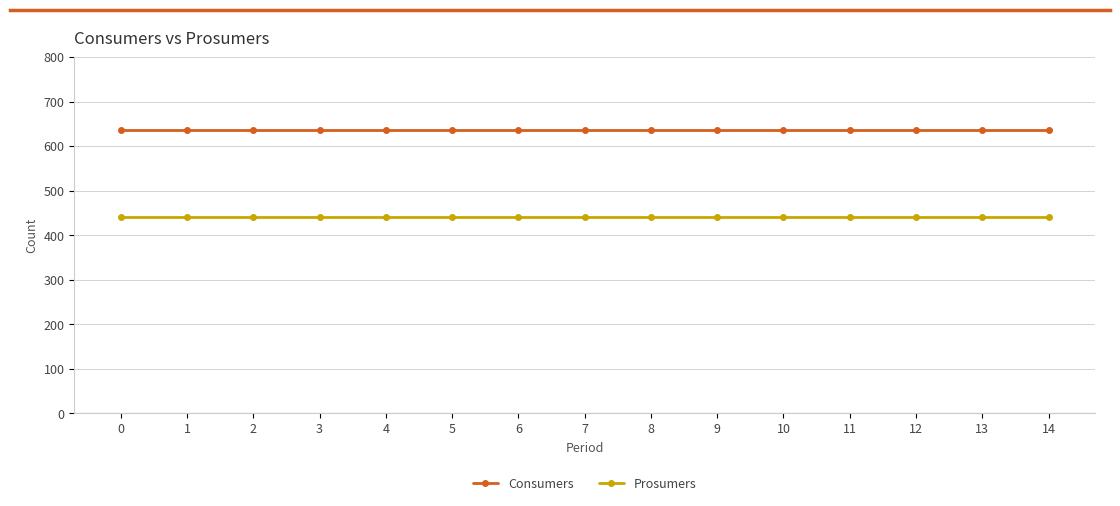

Read the Prosumers value at 0.

440